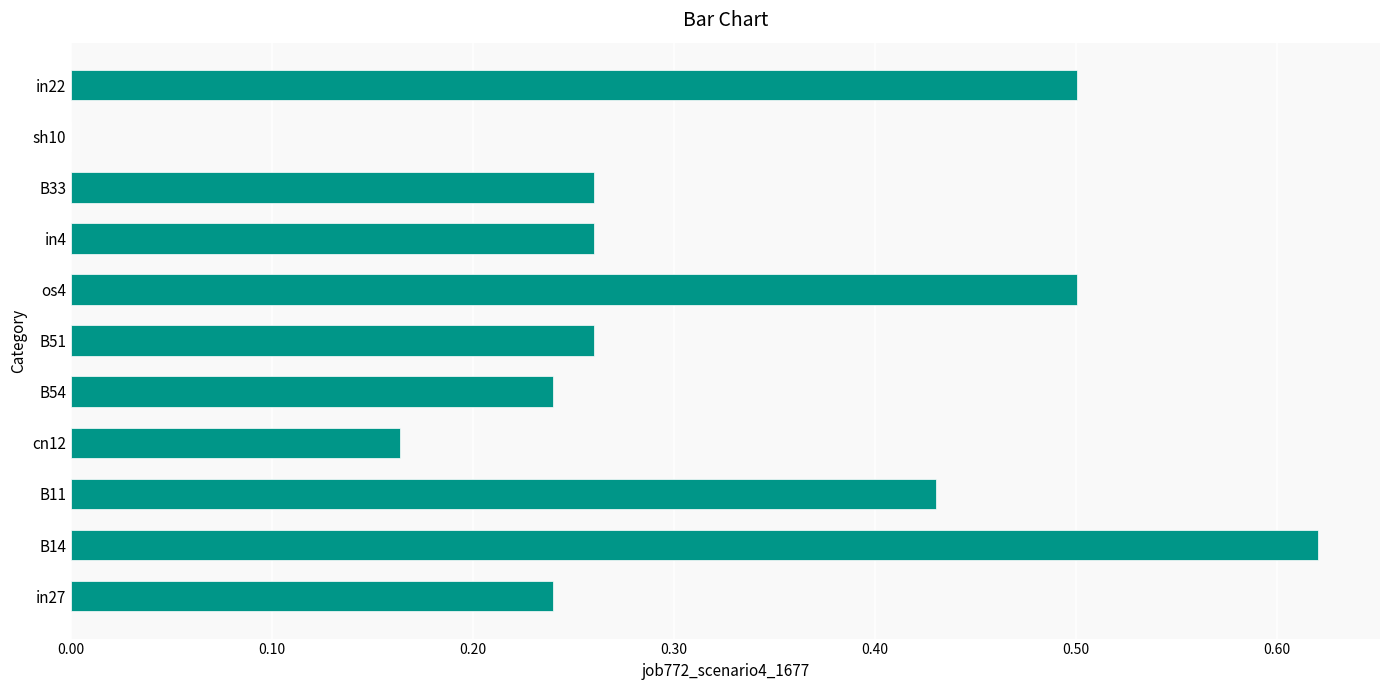

Which label corresponds to the largest value in the chart?

B14